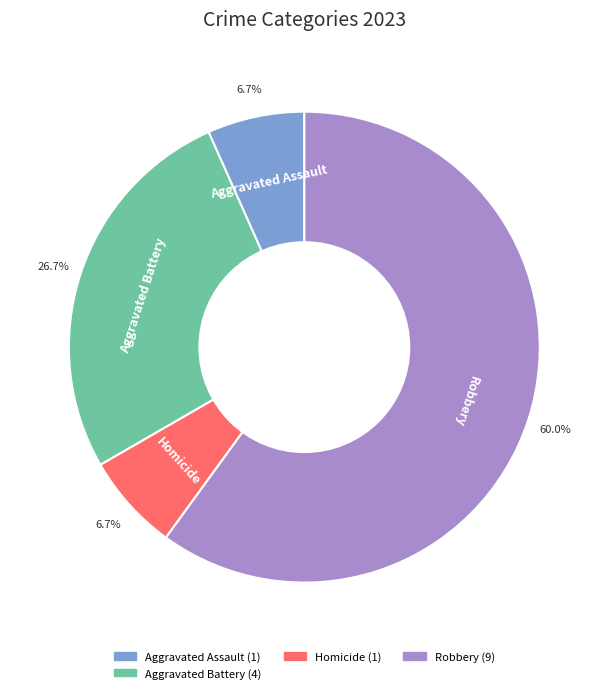

Do Homicide and Aggravated Assault together represent more than half of the pie?

No